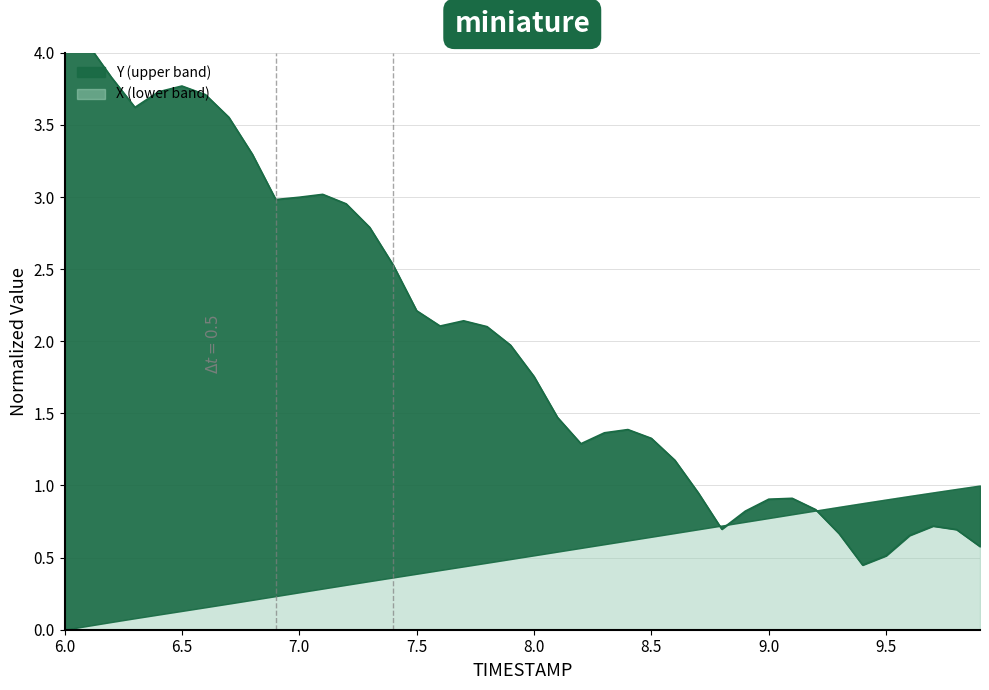

How many interior local peaks (higher than both neighbors) does the data have?

6